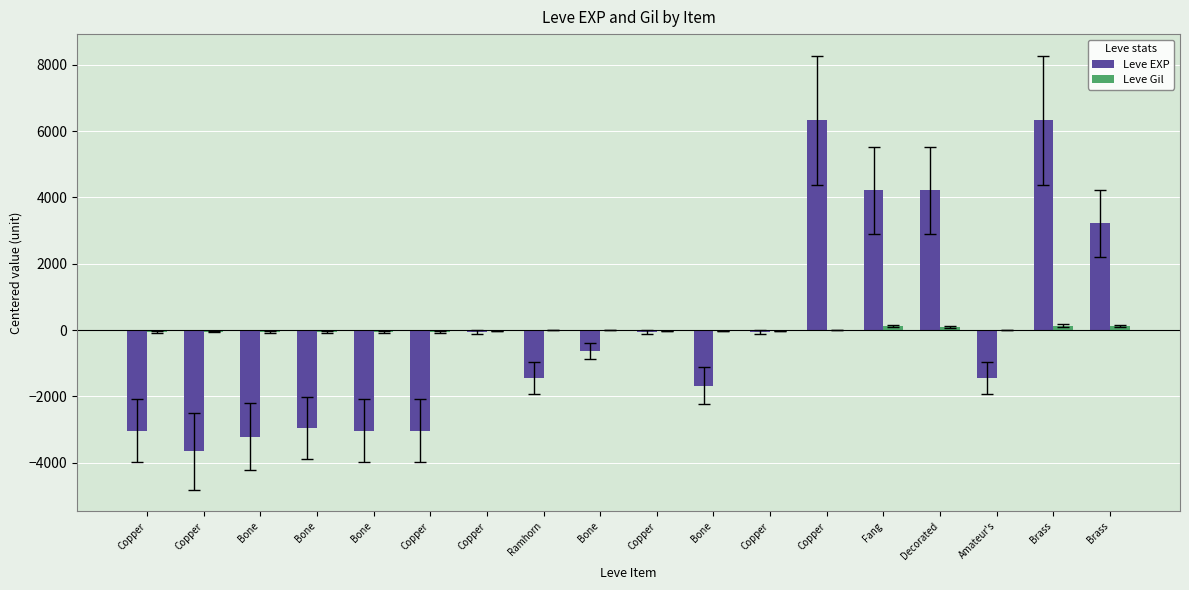

Is the value of Leve EXP at Copper greater than the value of Leve Gil at Bone?

No